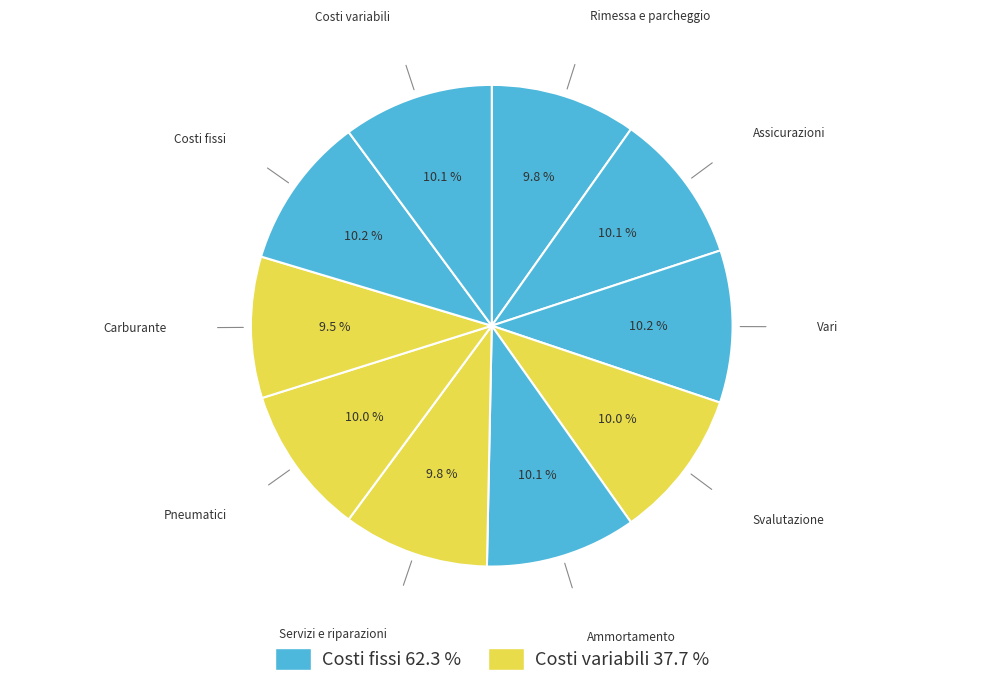

Count the number of slices in the pie.

10